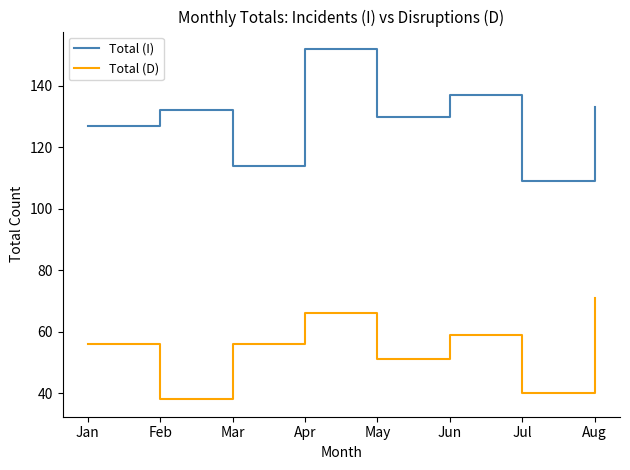

Is this an area chart (filled region under the line)?

No